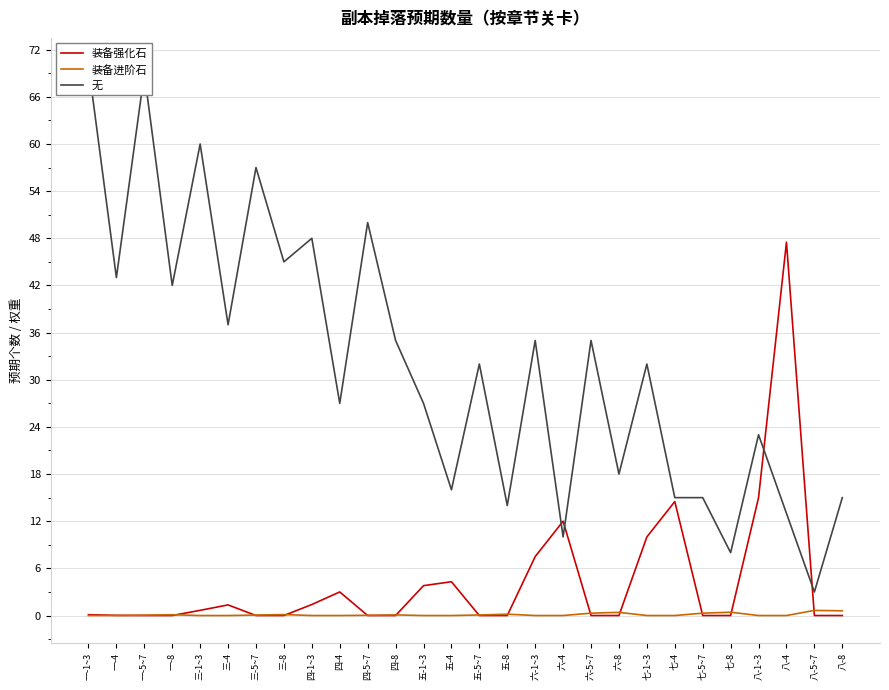

What is the value of the 无 point at the 26th from the left?

13.0